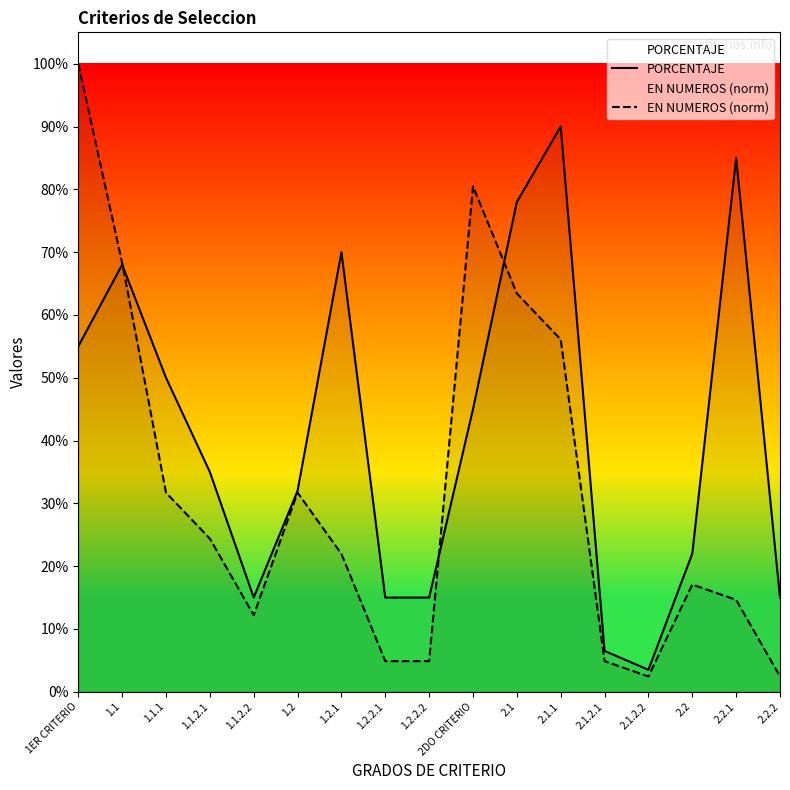

True or false: EN NUMEROS (norm) has more than 0 interior local peaks.

True